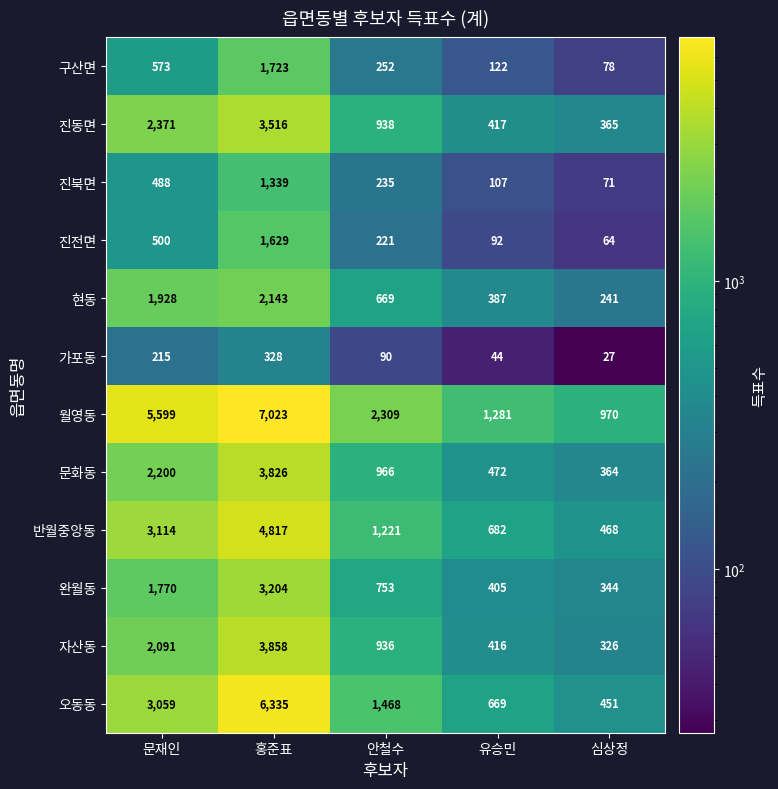

What is the difference between the 현동 values at 안철수 and 문재인?

1259